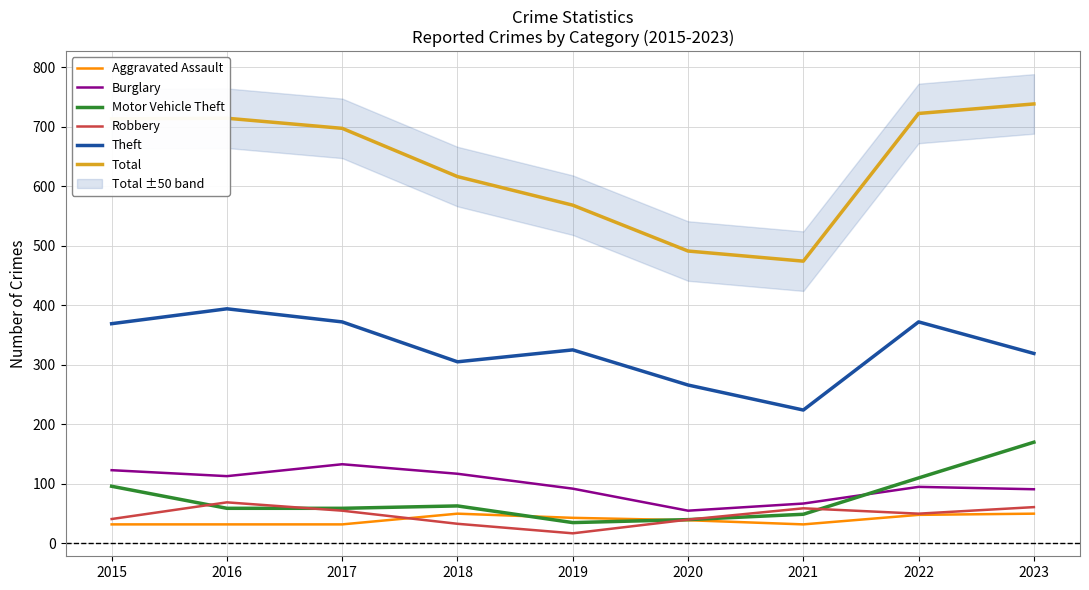

Reading left to right, list all the values displayed in this chart.

Aggravated Assault: 32	32	32	50	43	39	32	48	50
Burglary: 123	113	133	117	92	55	67	95	91
Motor Vehicle Theft: 96	59	59	63	35	40	49	110	170
Robbery: 41	69	55	33	17	40	59	50	61
Theft: 369	394	372	305	325	266	224	372	319
Total: 713	714	697	616	568	491	474	722	738